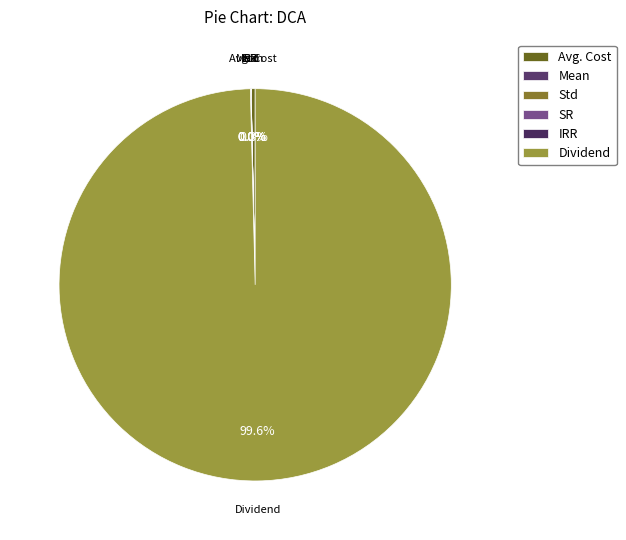

Is there a majority slice in this chart?

Yes